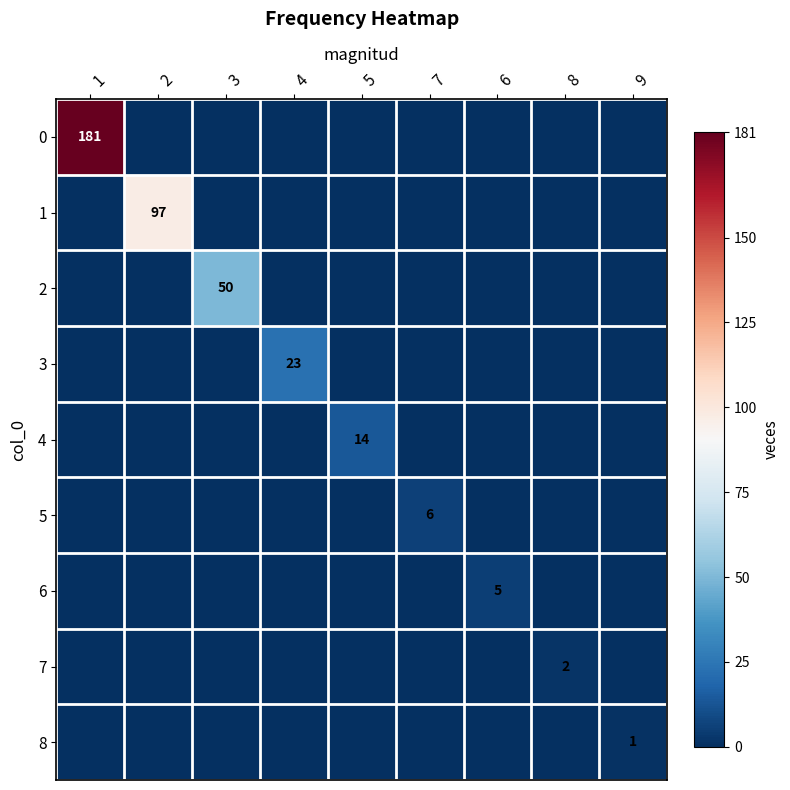

Which label corresponds to the largest value in the chart?

1